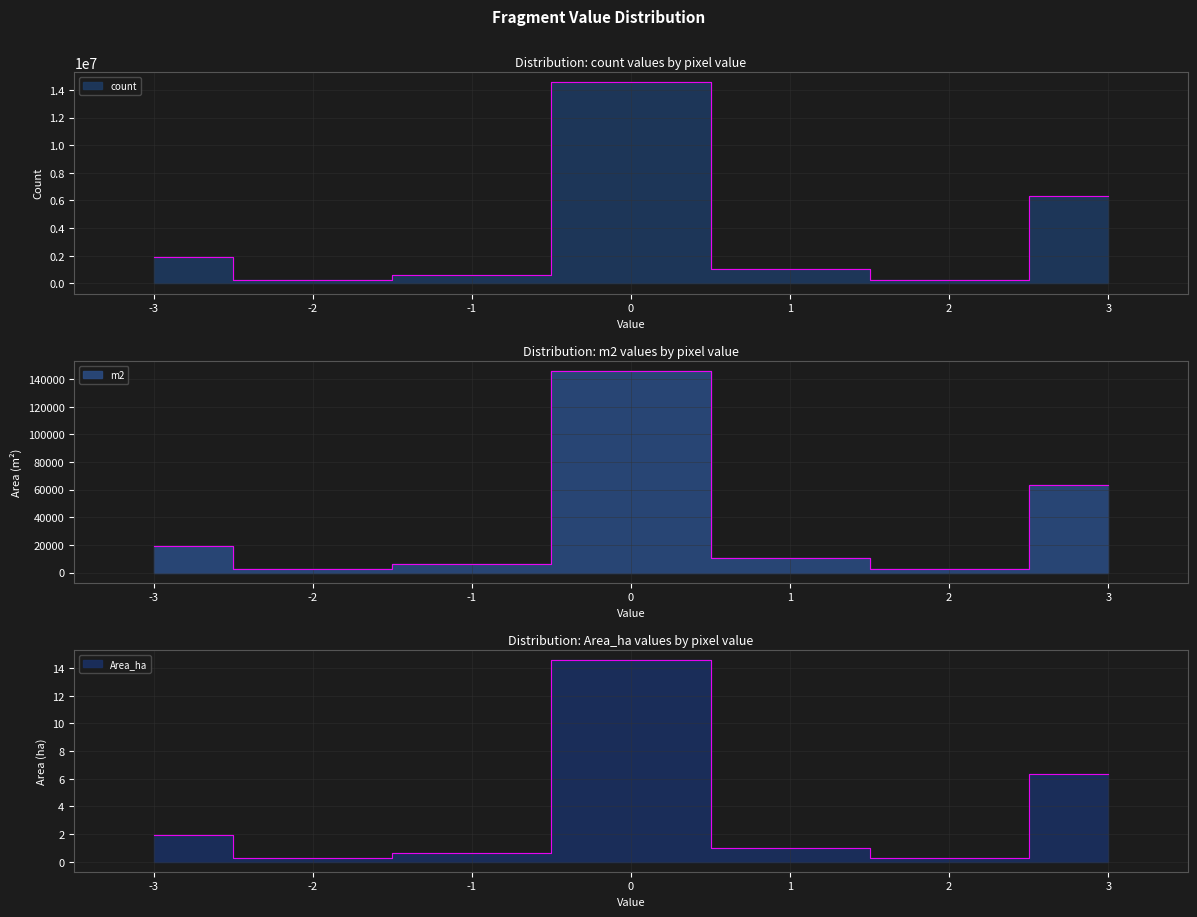

True or false: Area_ha has more than 2 points higher than both neighbors.

False